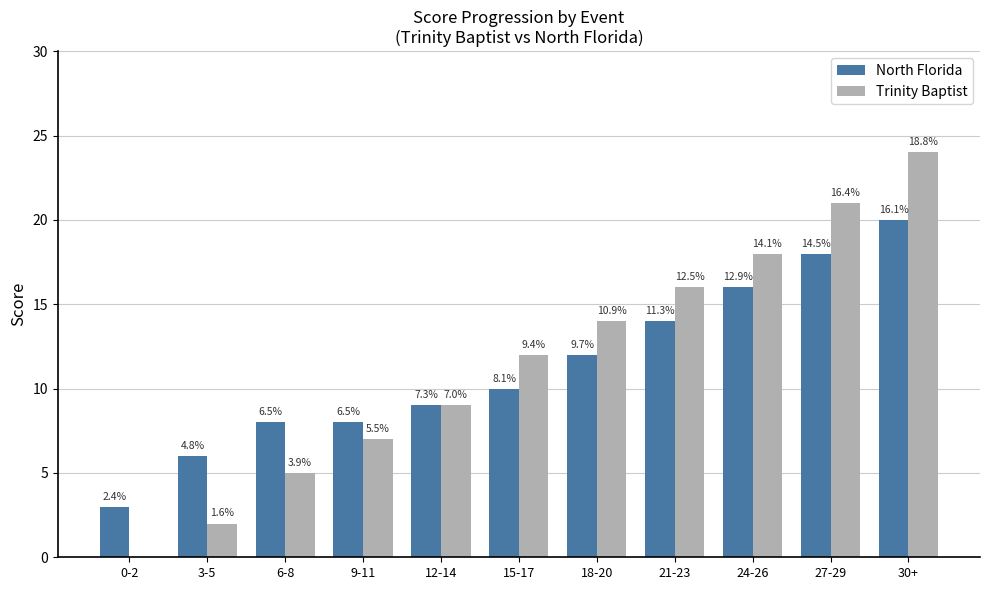

Are the bars horizontal?

No